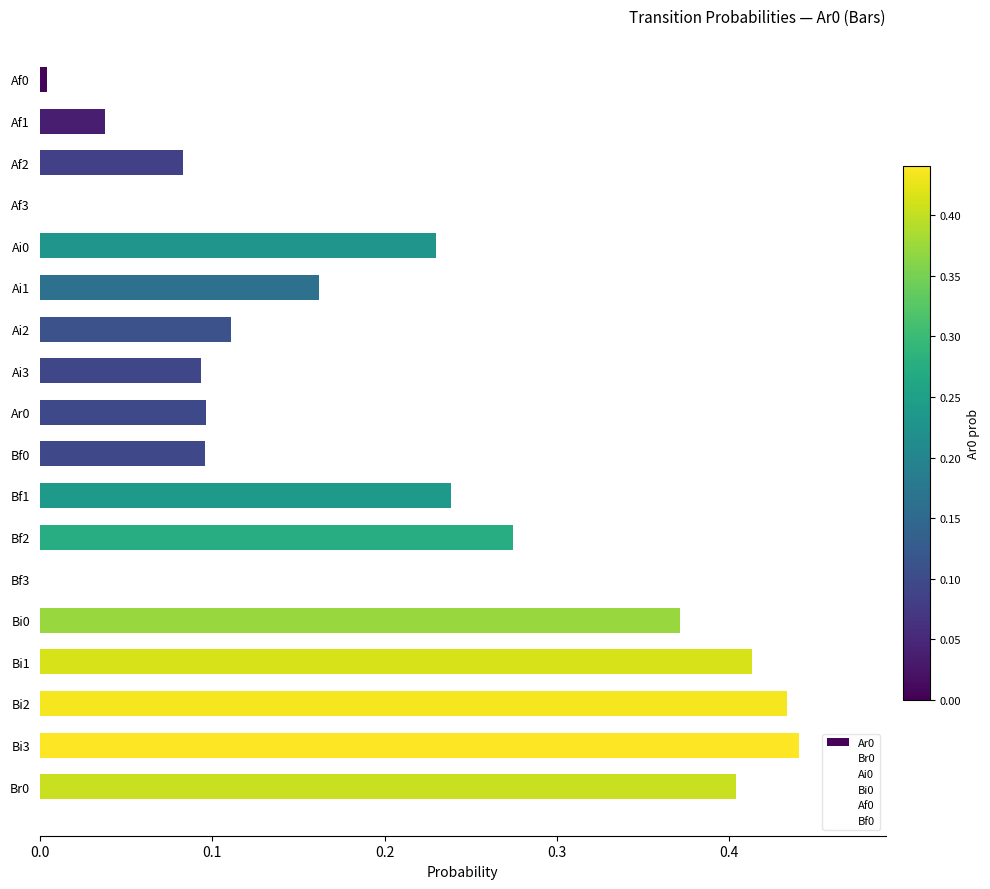

What is the sum of all values?

3.5